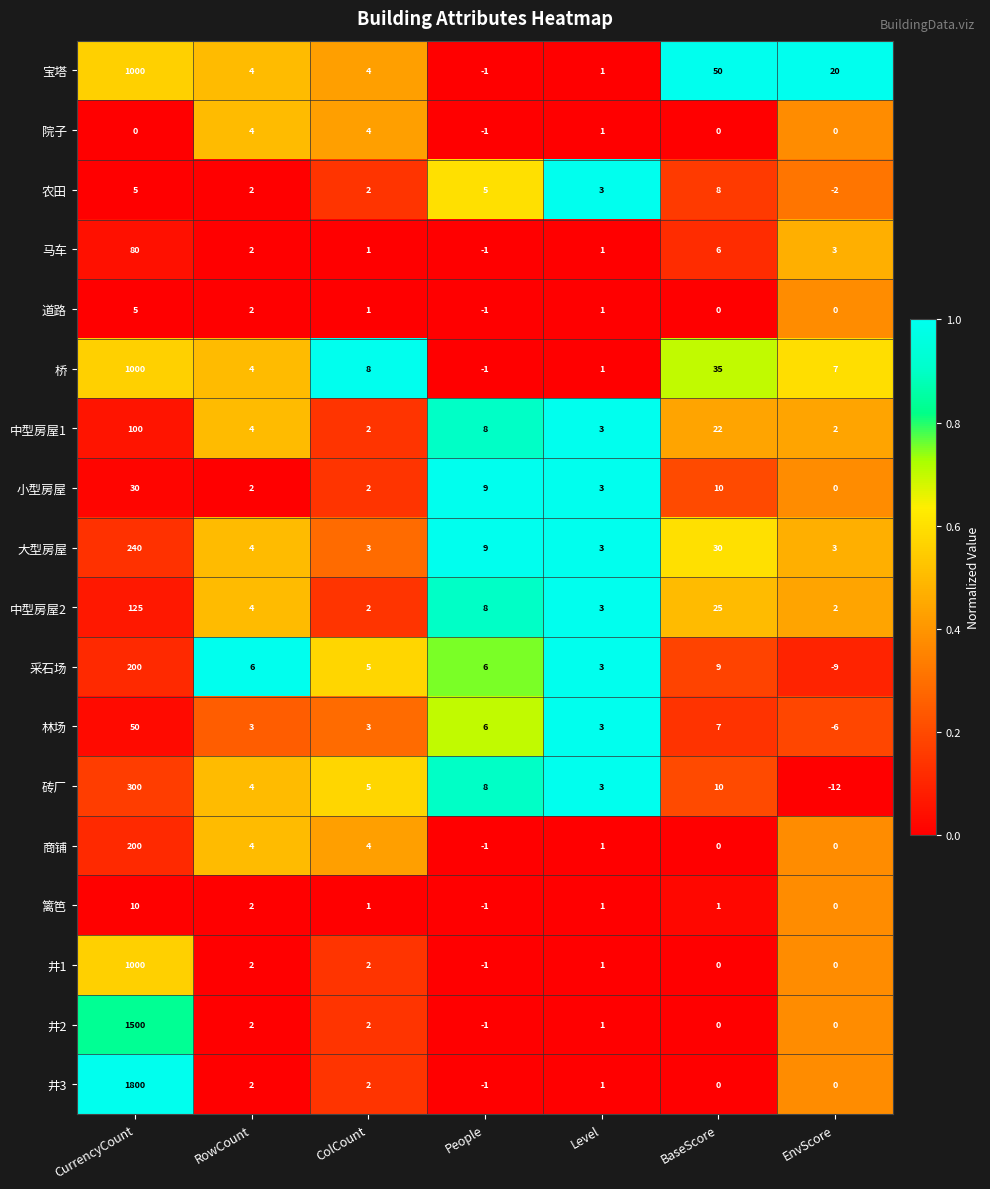

Which series has the widest spread of values?

井3